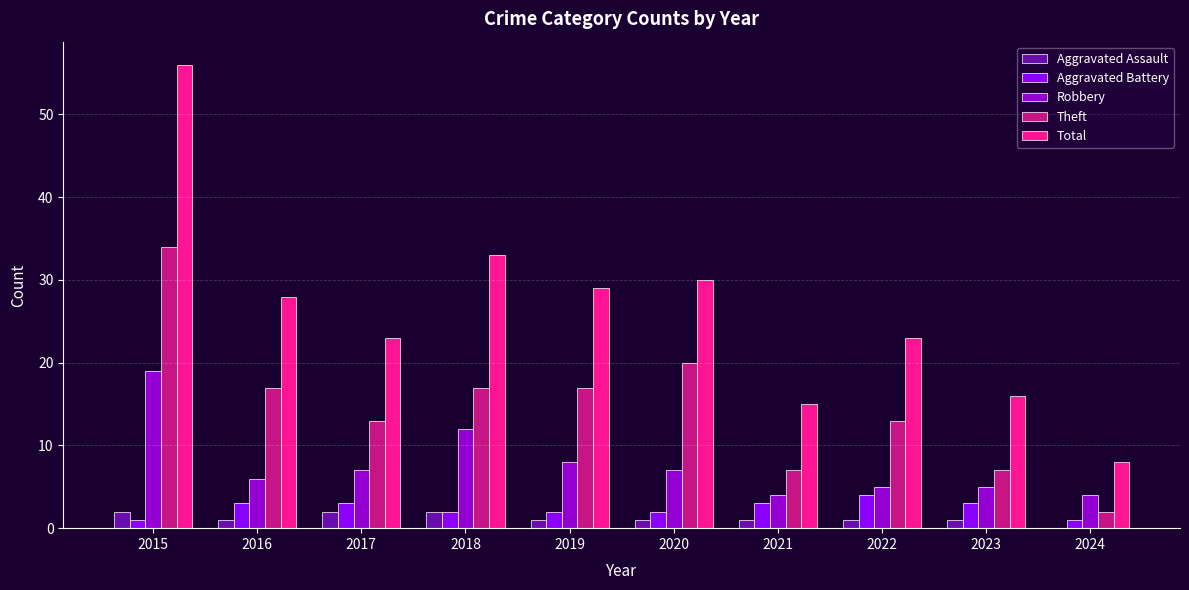

Does the chart contain stacked bars?

No